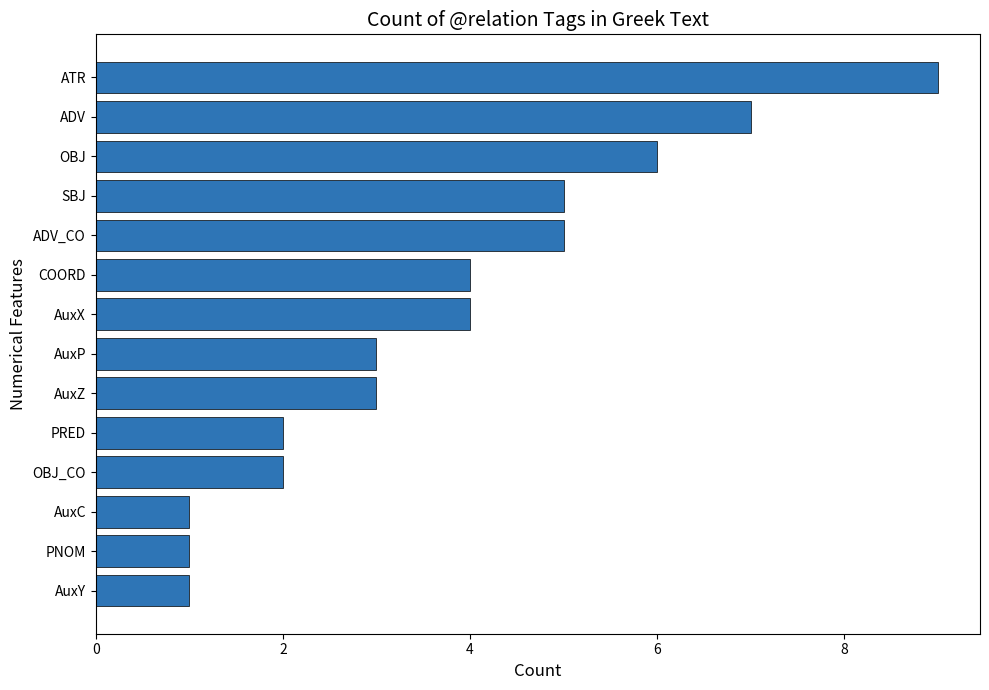

What is the change in value from AuxY to ADV_CO?

+4